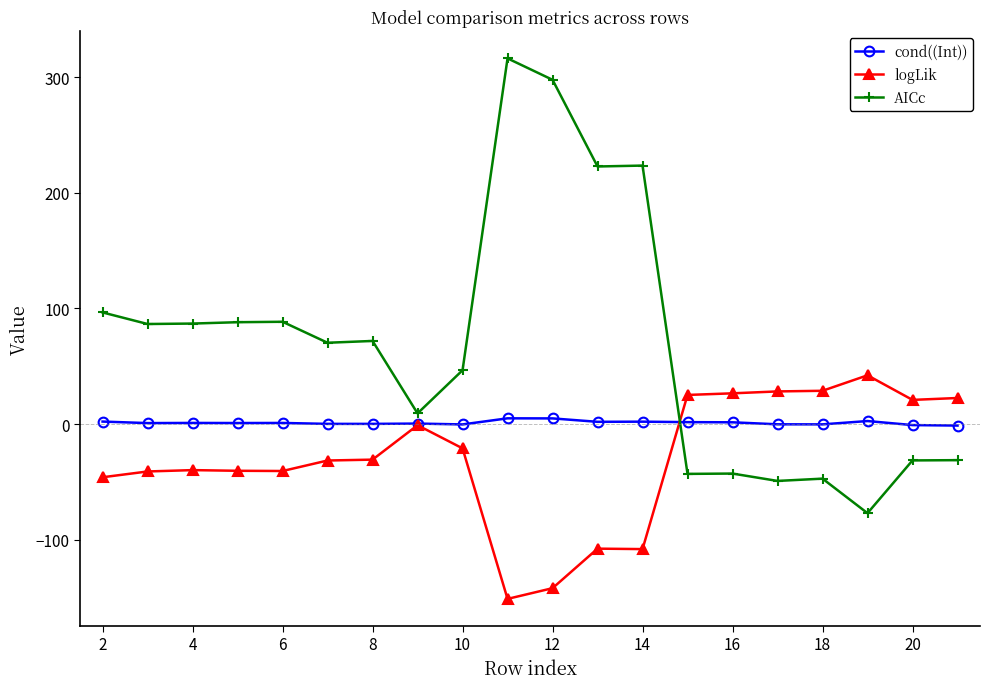

At how many categories does at least one series exceed 194?

4